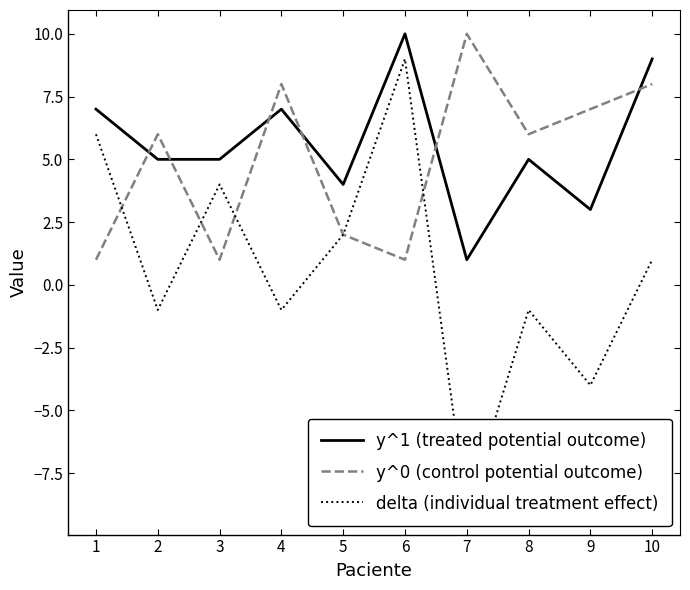

What is the greatest value displayed?

10